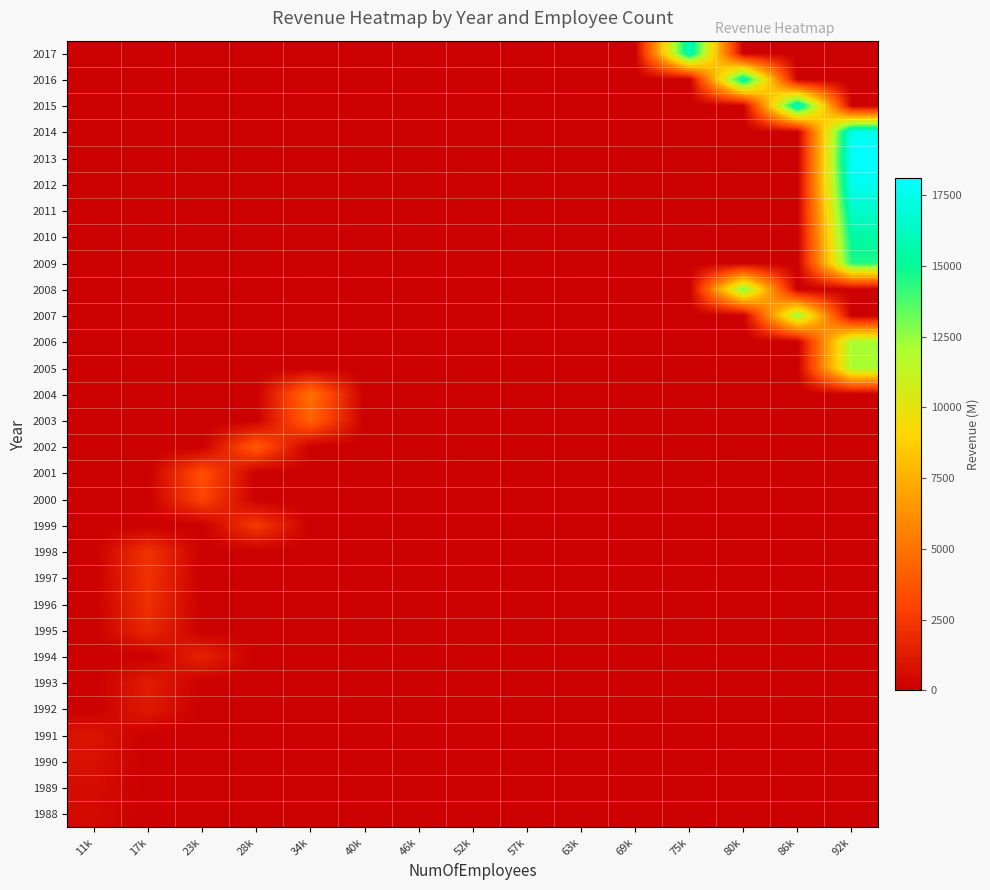

Rank the series by their maximum value, from highest to lowest.

2013, 2014, 2012, 2015, 2011, 2017, 2016, 2010, 2009, 2008, 2007, 2006, 2005, 2004, 2003, 2002, 2001, 2000, 1999, 1998, 1997, 1996, 1995, 1994, 1993, 1992, 1991, 1990, 1989, 1988